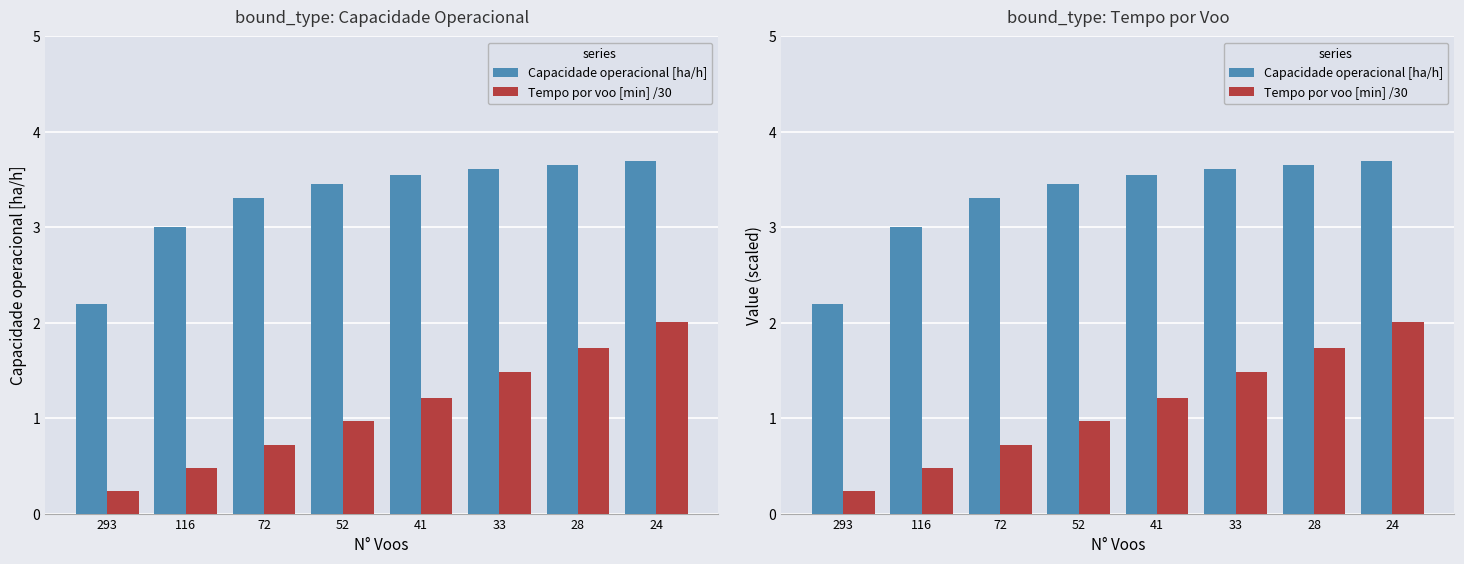

What are all the series names shown in the legend?

Capacidade operacional [ha/h], Tempo por voo [min] /30